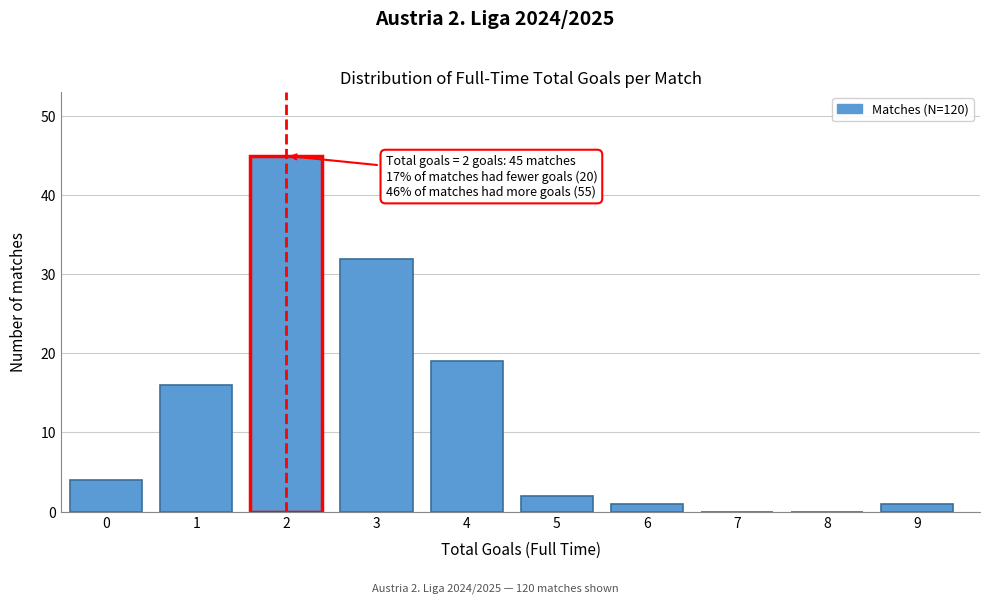

Reading left to right, what are all the values shown in this chart?

0=4	1=16	2=45	3=32	4=19	5=2	6=1	7=0	8=0	9=1